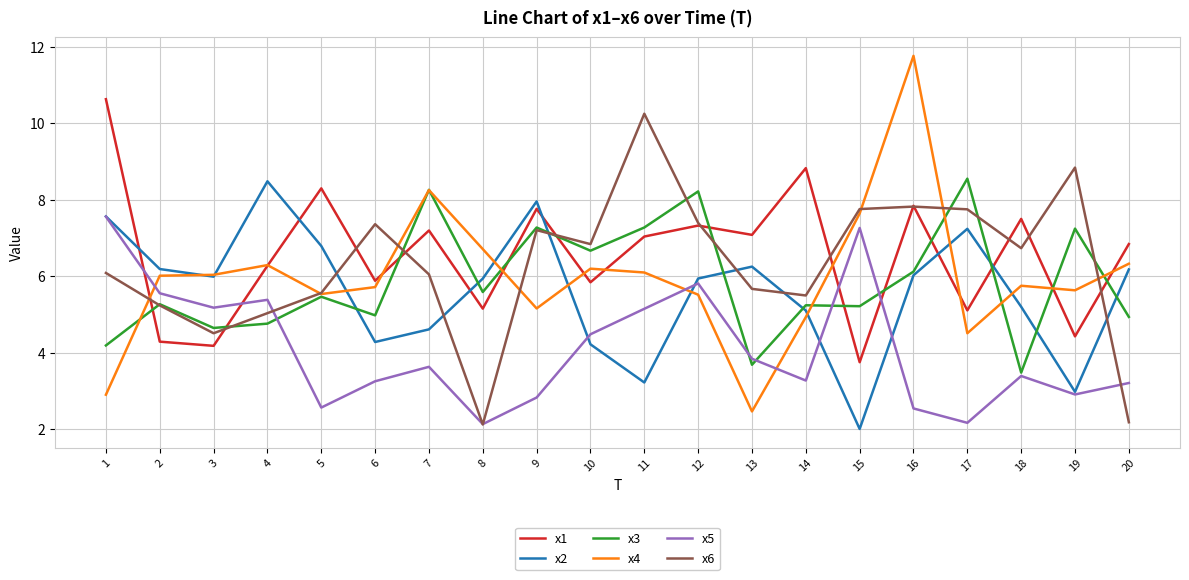

True or false: x6 and x3 cross at least once.

True